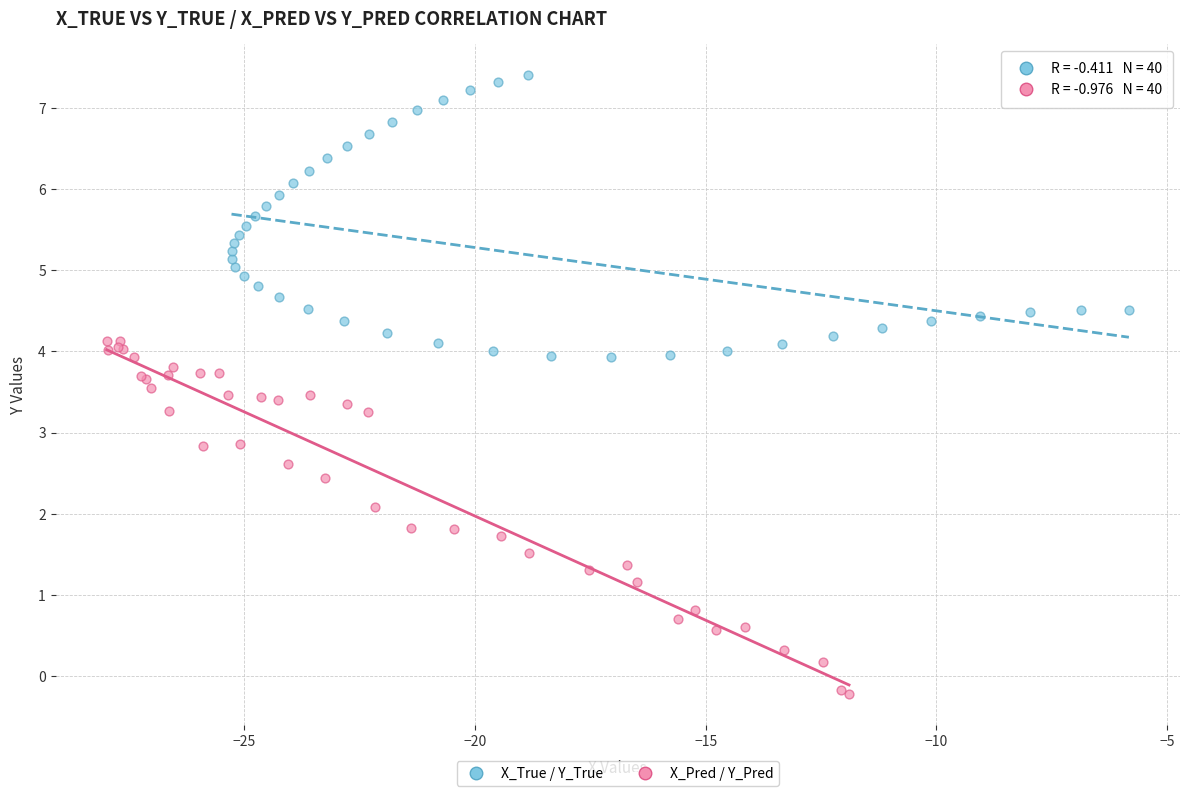

Which series contains the highest Y value?

X_True / Y_True